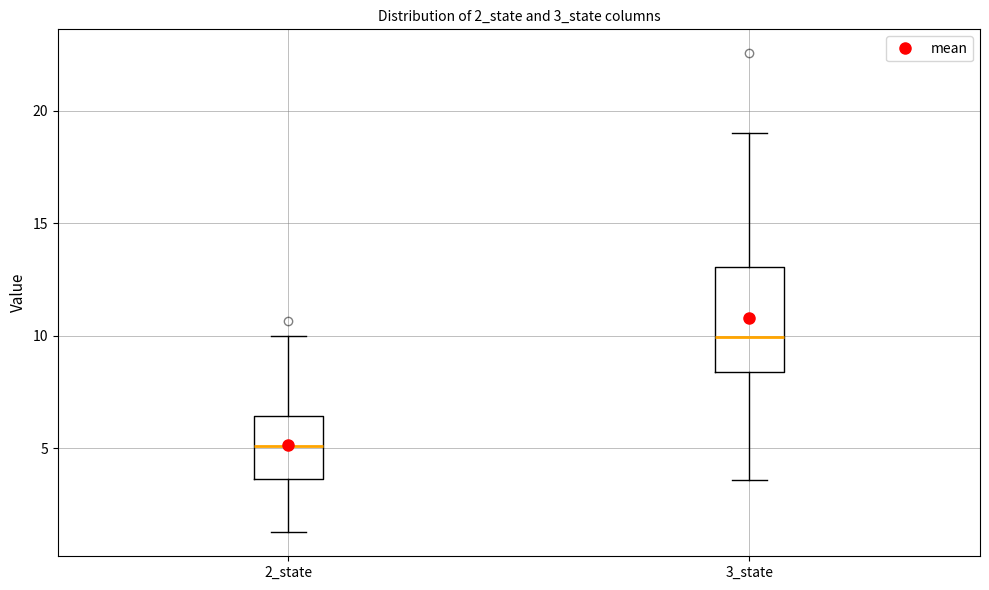

Which box has the highest median line?

3_state